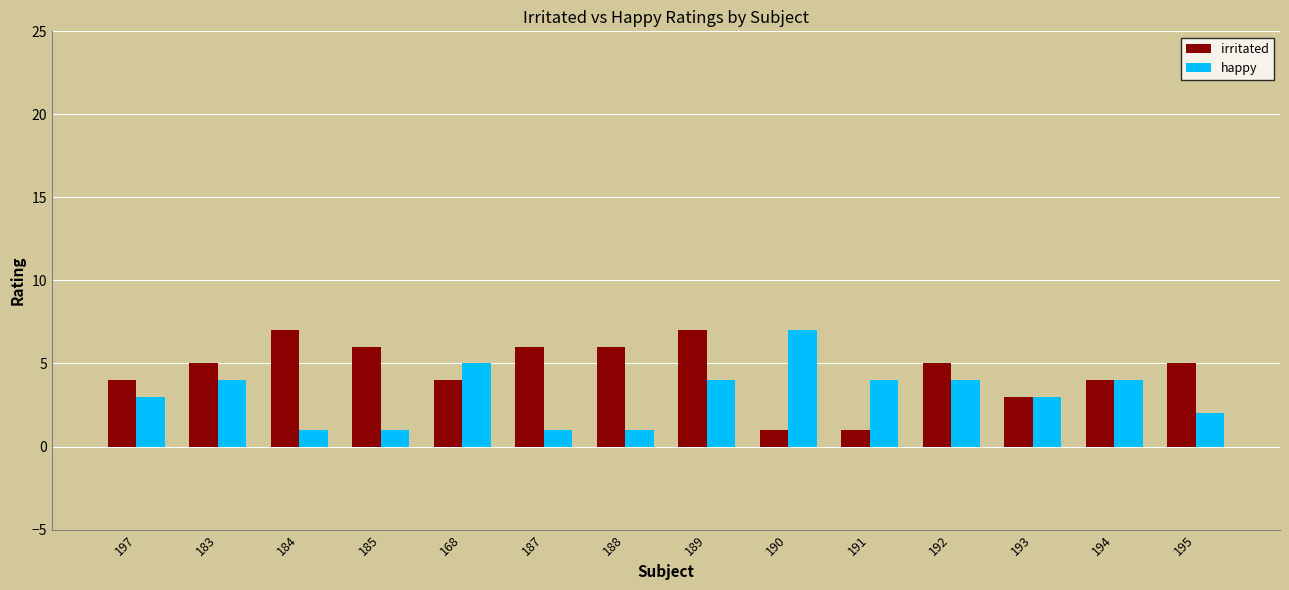

Reading left to right, extract all data points from this chart.

irritated: 4	5	7	6	4	6	6	7	1	1	5	3	4	5
happy: 3	4	1	1	5	1	1	4	7	4	4	3	4	2